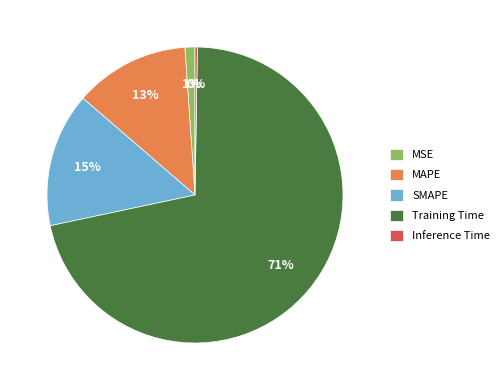

Is there any slice that represents more than half of the pie?

Yes